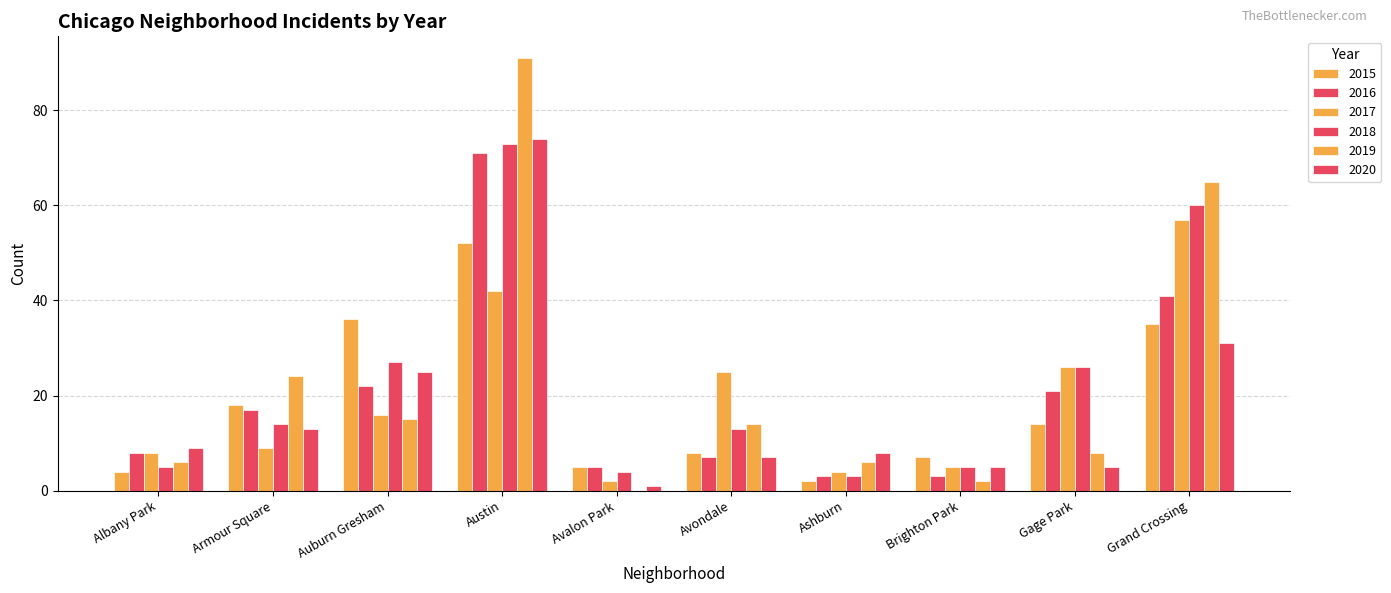

At how many categories does at least one series exceed 31?

3